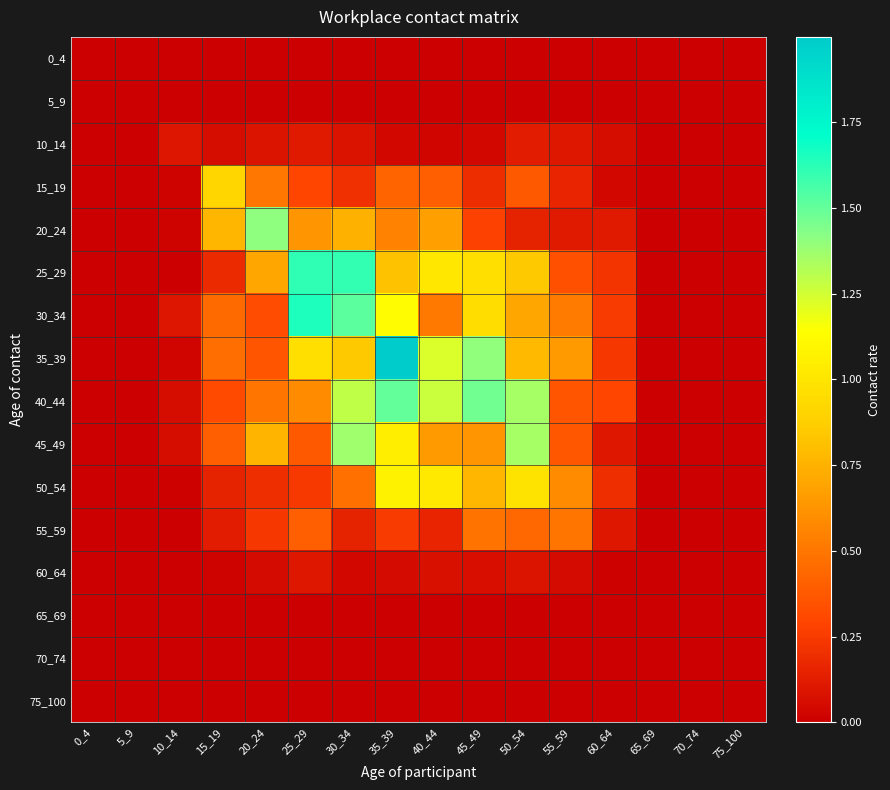

Which has a higher value, 20_24 or 60_64?

20_24